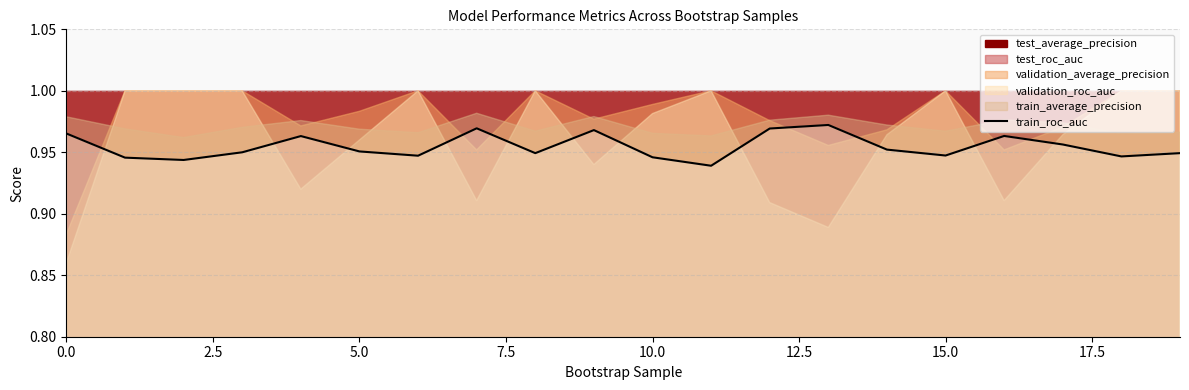

How many values are between 0 and 1?

20